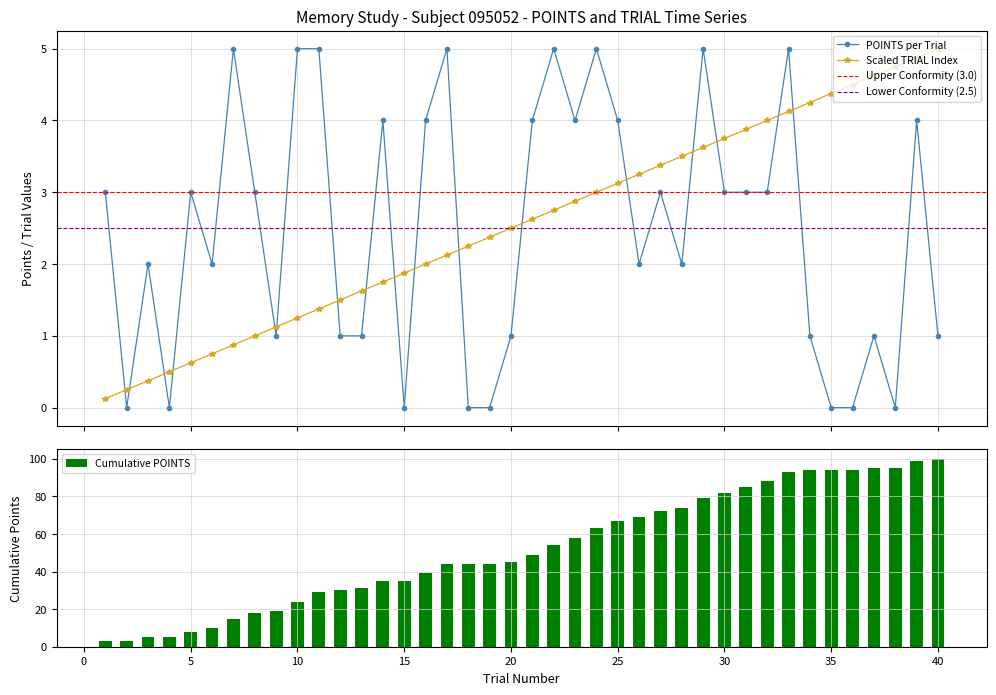

True or false: TRIAL has a value of 0.6 at 5.

True